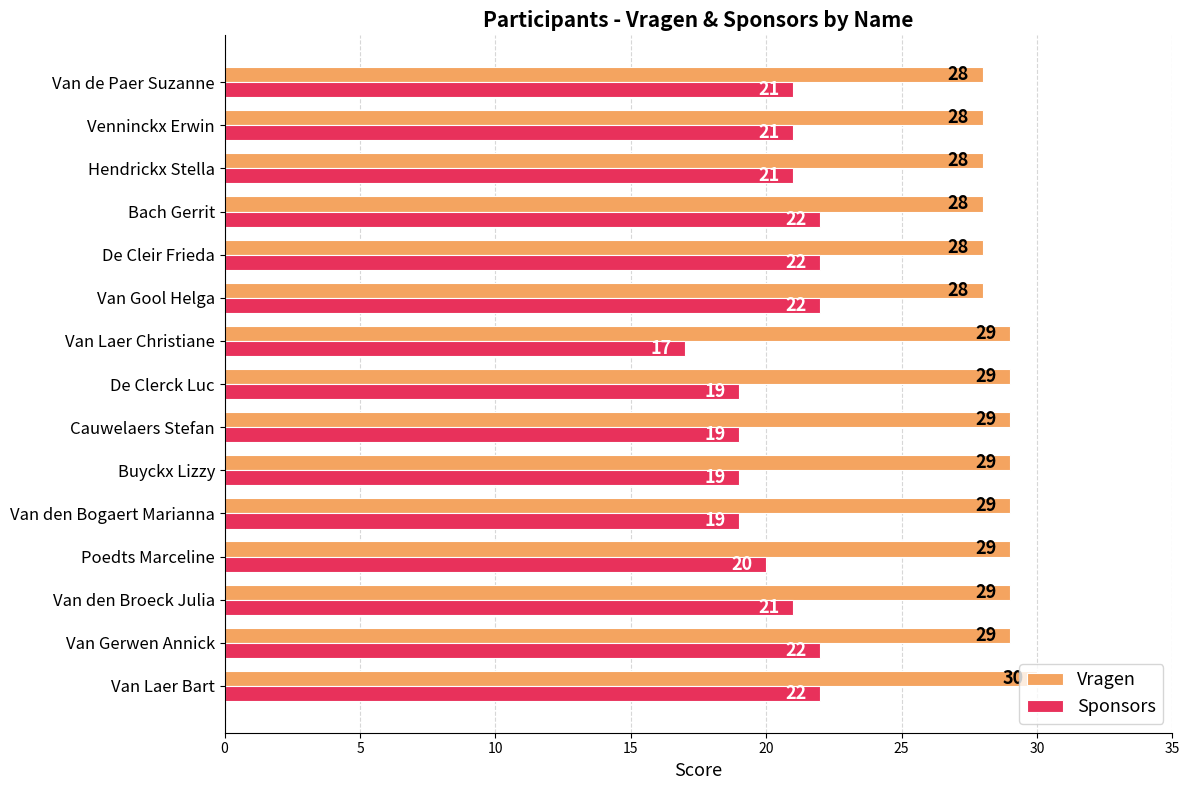

What is the maximum value shown in the chart?

30